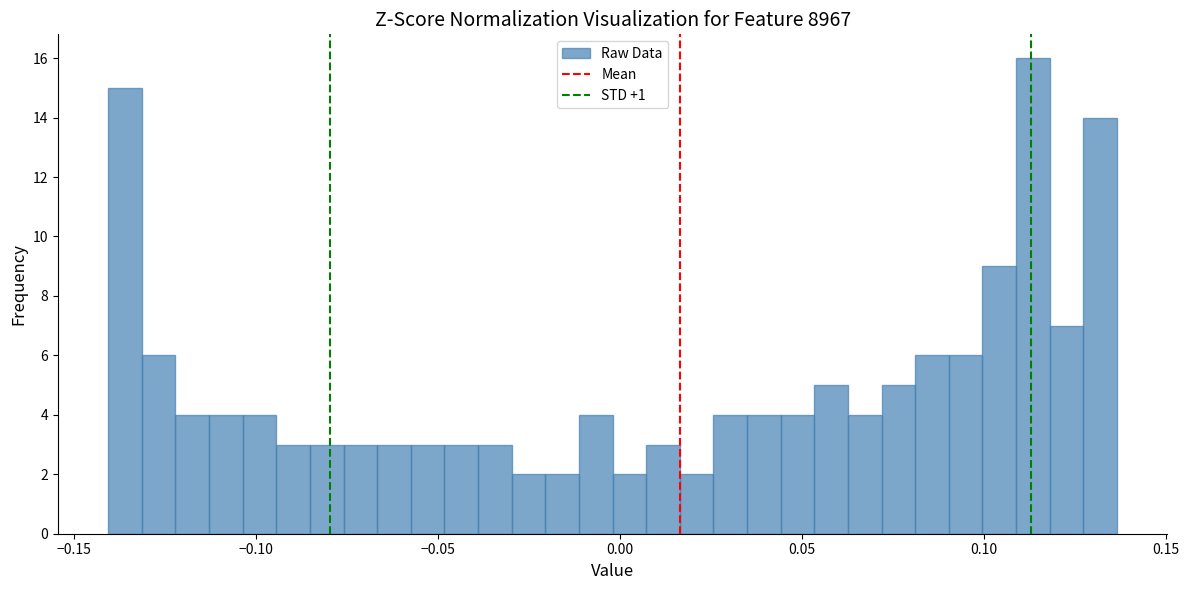

Around what value on the x-axis is the tallest bar? Give the approximate position of its centre, as read against the axis.

0.115